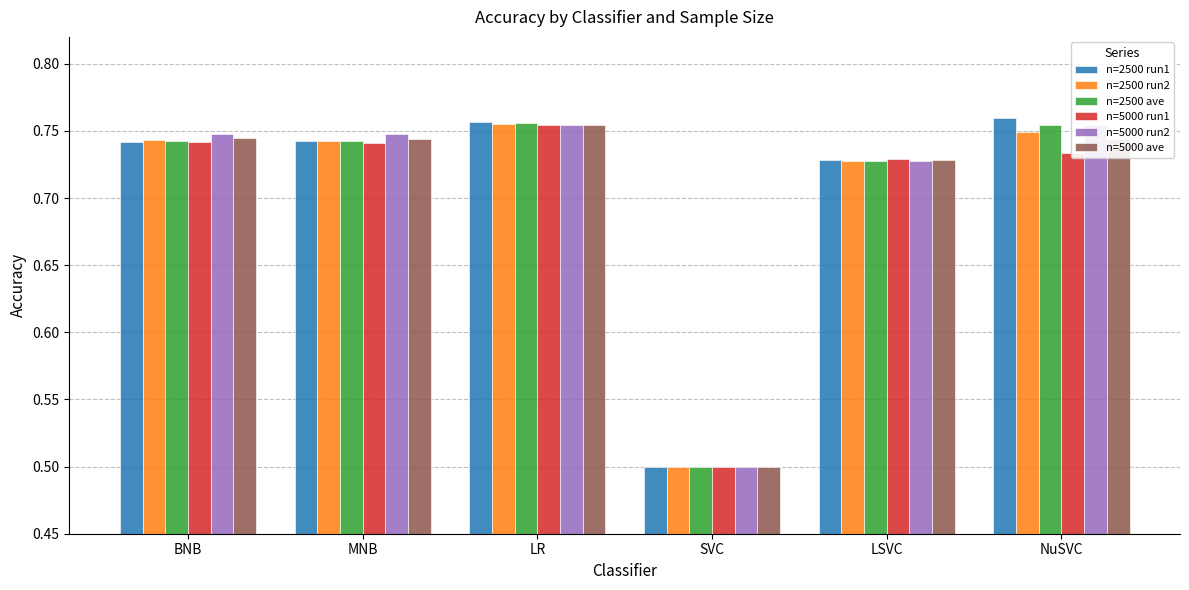

Are the bars grouped side by side (vs. stacked)?

Yes